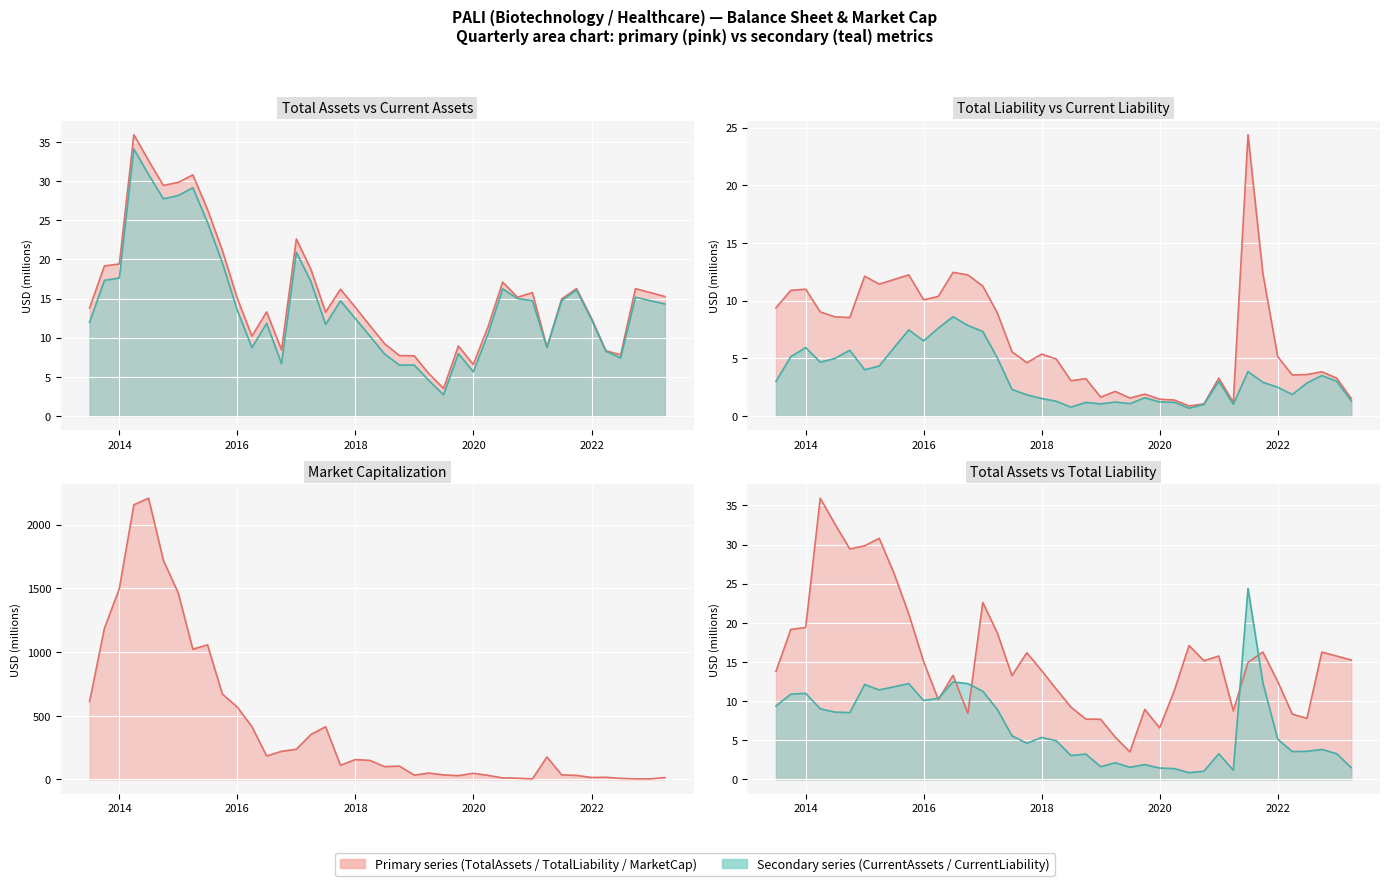

True or false: TotalAssets and MarketCap intersect in this chart.

True